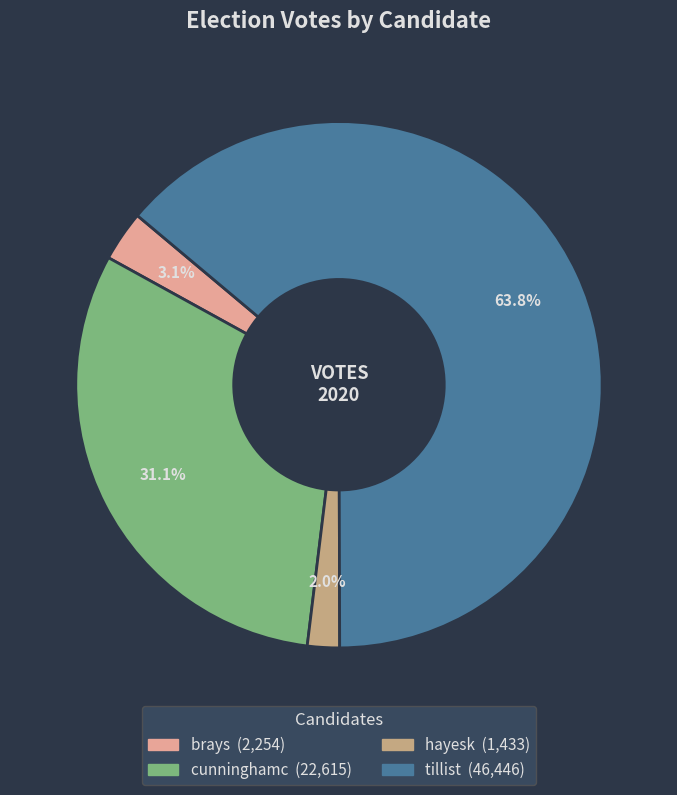

What is the smallest slice in the pie chart?

hayesk